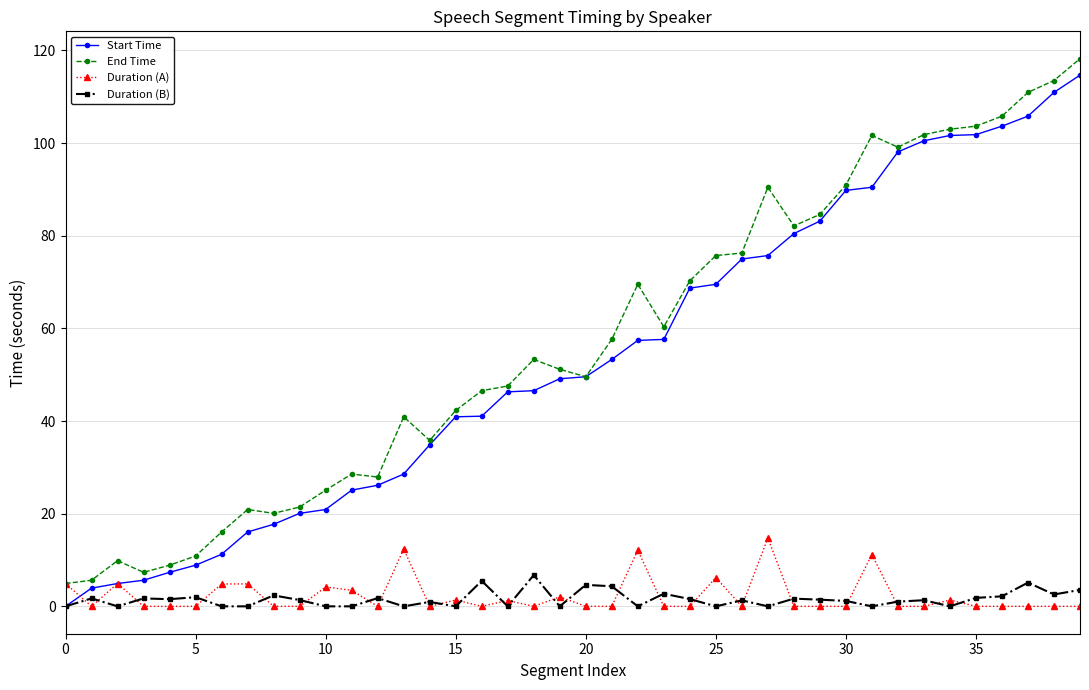

At how many categories does at least one series exceed 23?

30